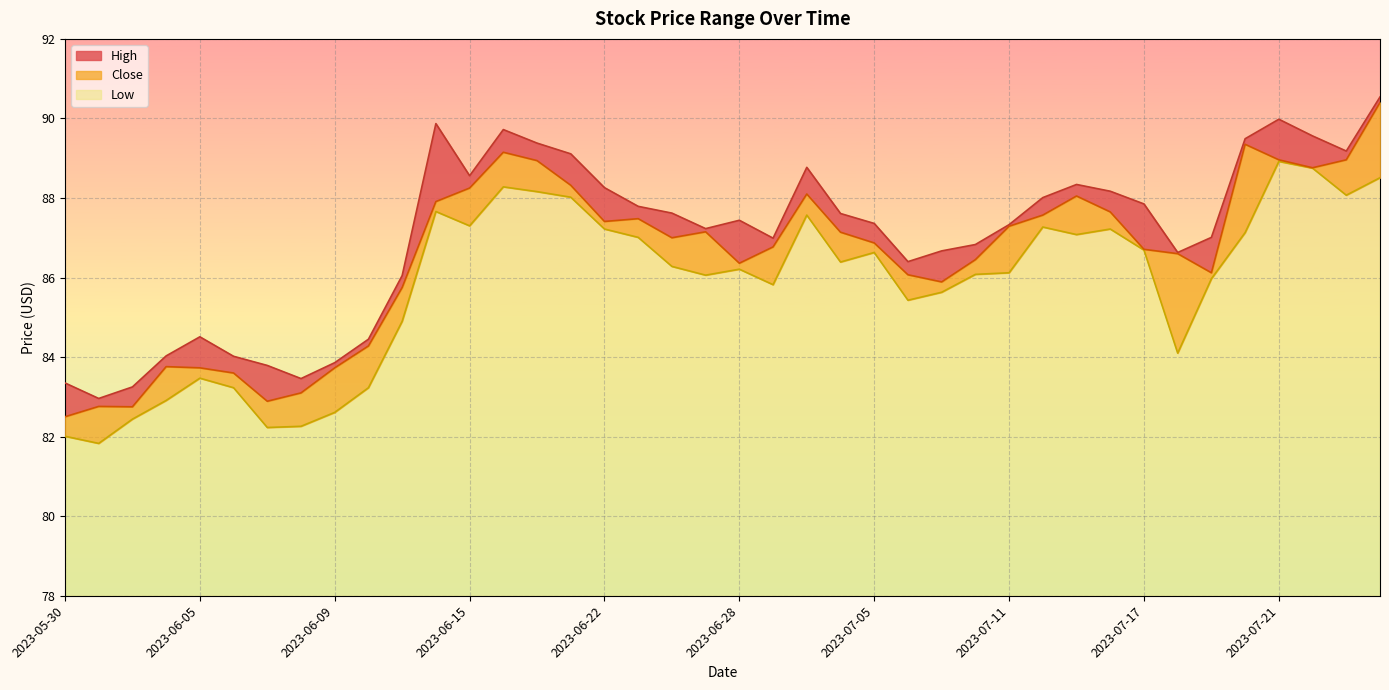

What is the difference between the maximum and minimum values in the Close series?

7.9